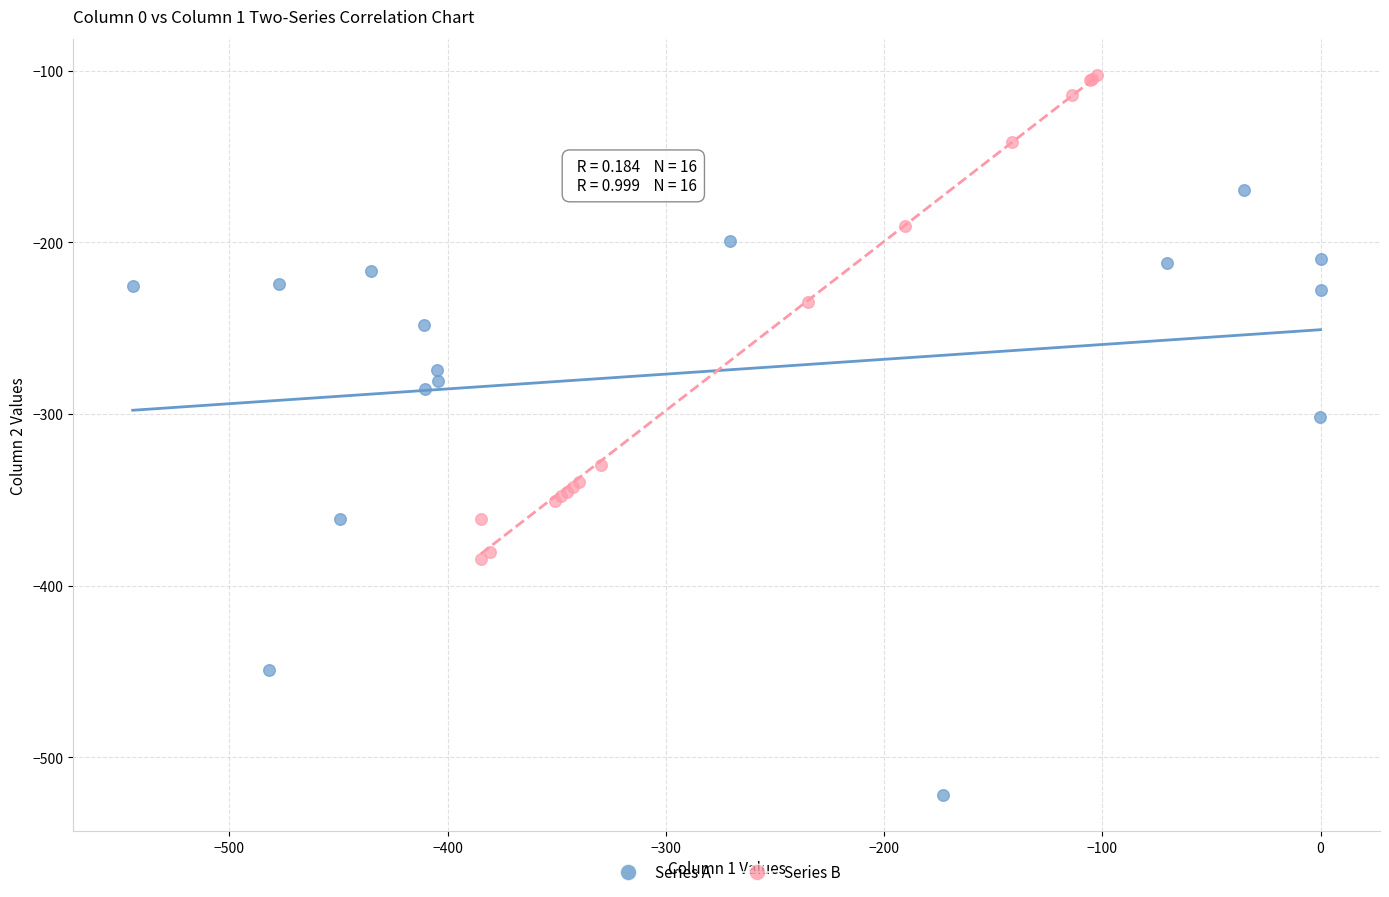

Which series contains the lowest Y value?

Series A